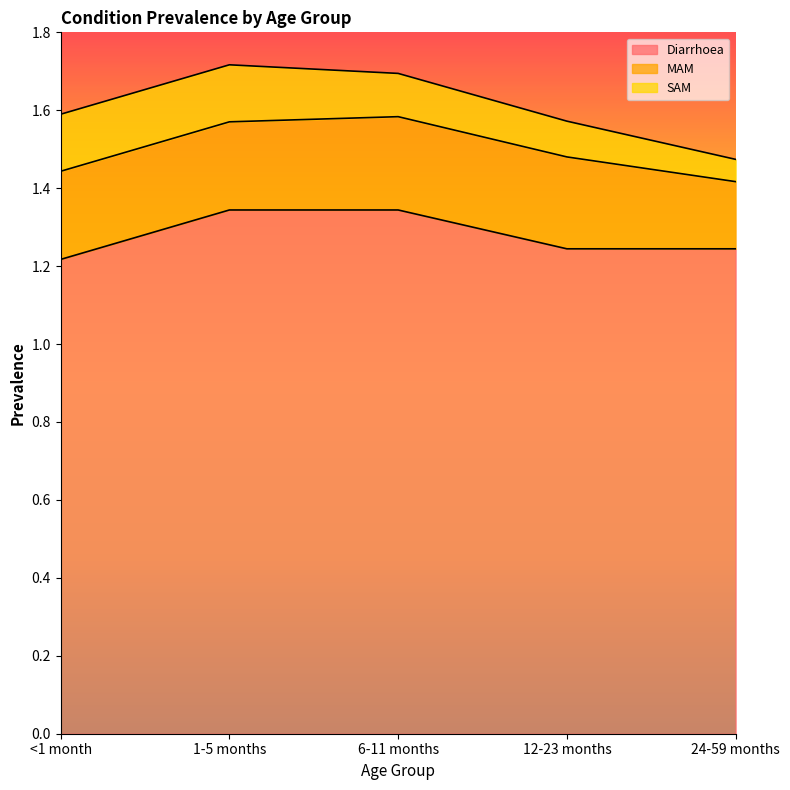

What is the maximum value shown in the chart?

1.3